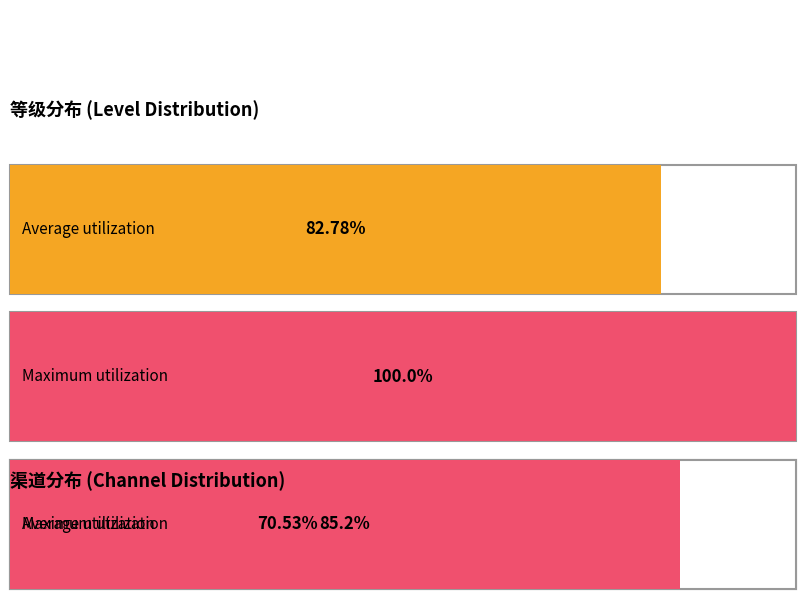

At 11, list the series in order from largest to smallest.

Maximum utilization, Average utilization